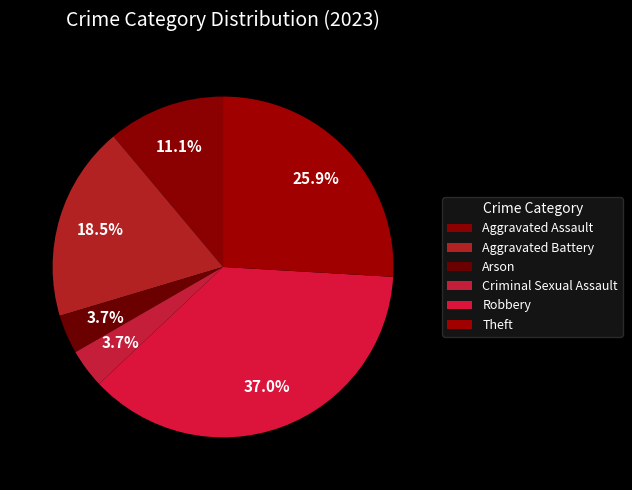

Which slice is the largest?

Robbery